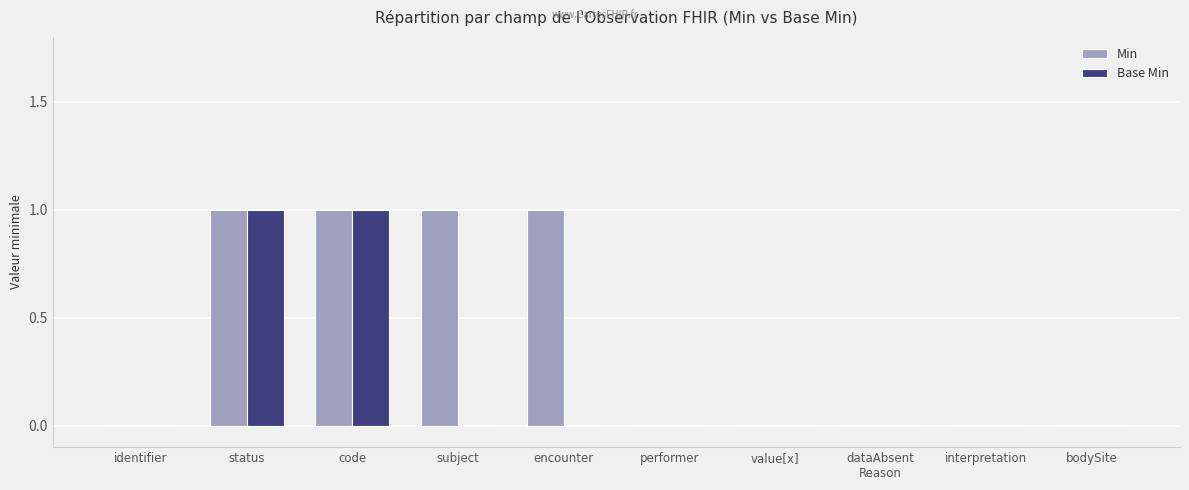

What is the sum of all Min values?

4